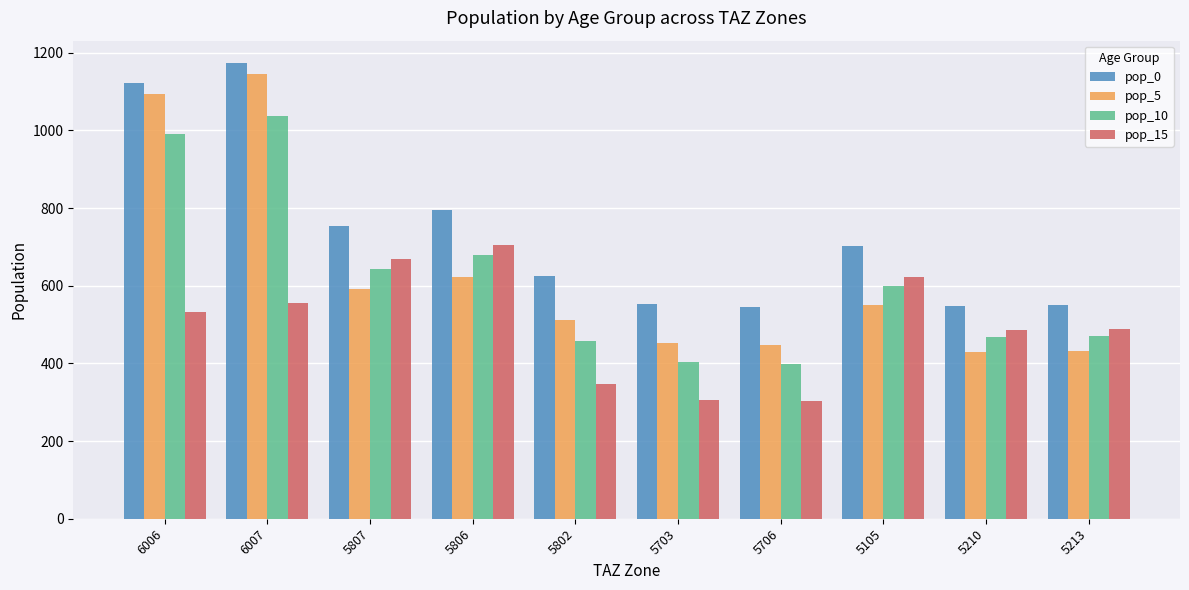

What is the minimum value shown in the chart?

302.4